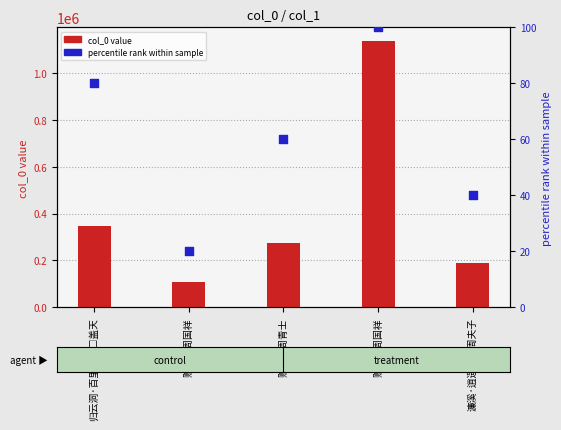

What is the total value across all series at 濂溪·逍遥社里周夫子?

190919